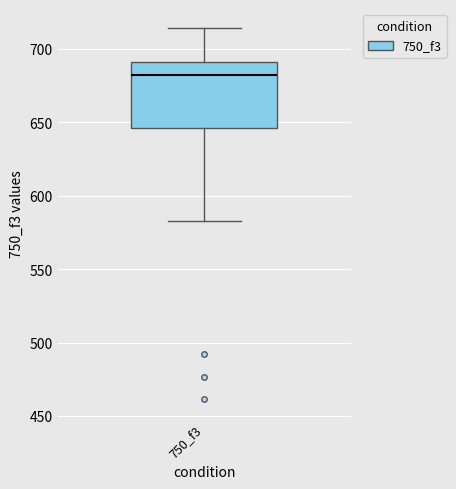

Where does the lower whisker of the box for 750_f3 end on the y-axis? The values are not printed on the chart, so give them approximately, as read against the axis.

580